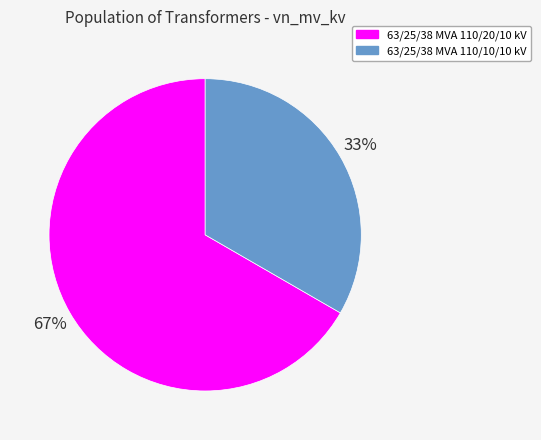

Is the sum of 63/25/38 MVA 110/20/10 kV and 63/25/38 MVA 110/10/10 kV greater than half?

Yes